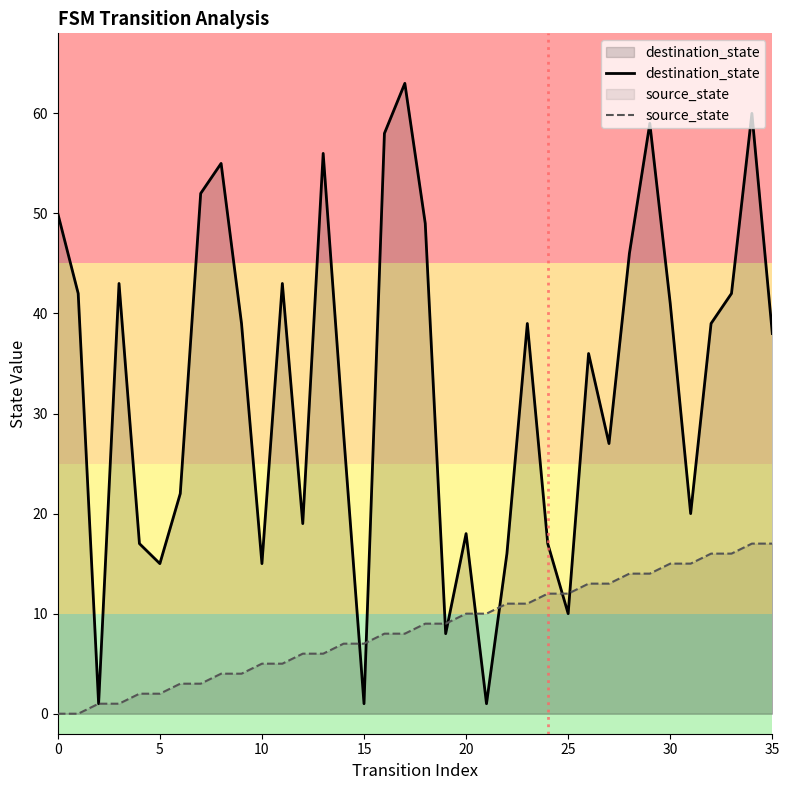

What is the spread (max minus min) of values at 35?

21